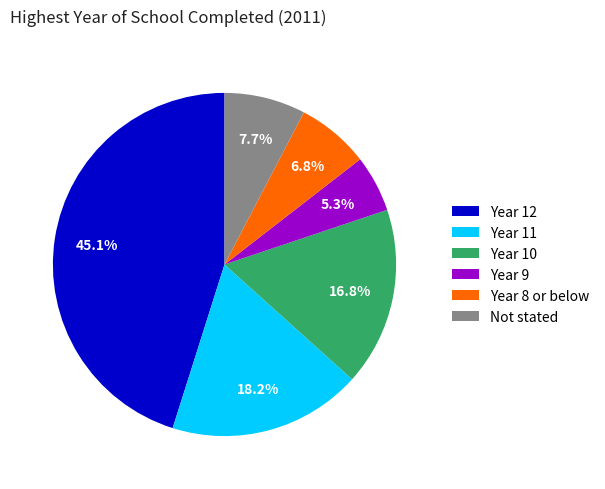

What is the largest slice in the pie chart?

Year 12